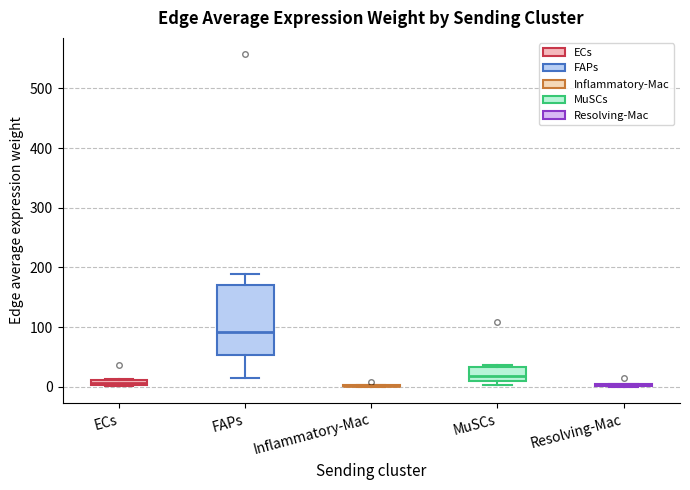

Comparing the boxes themselves (not the whiskers), which one is the tallest?

FAPs